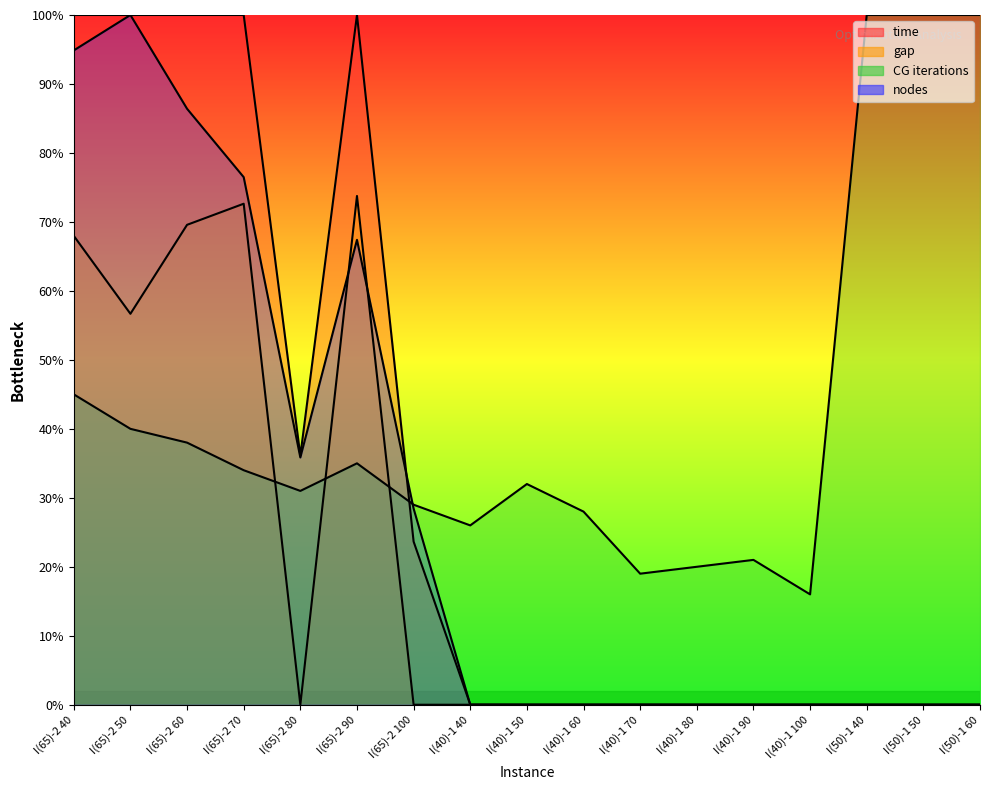

Which category has the highest value across all series?

I(65)-2 70